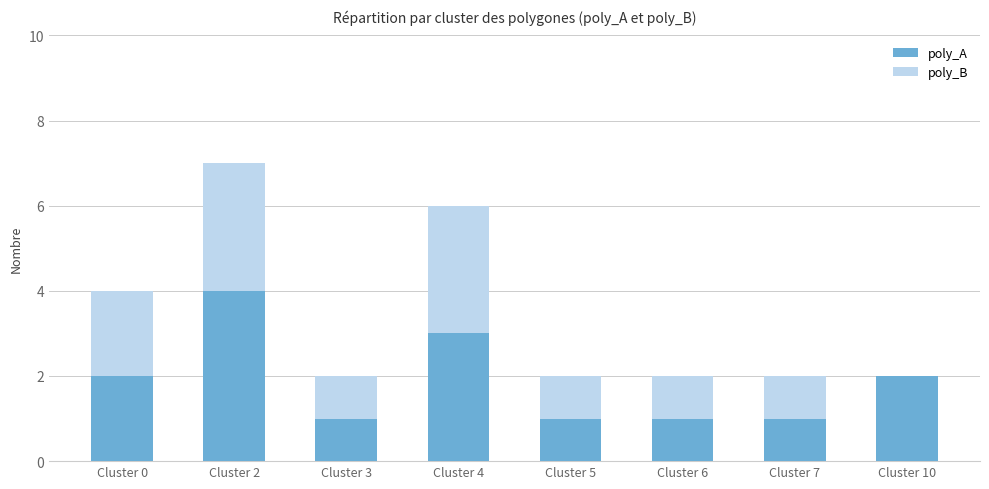

At which label does poly_A reach its peak?

Cluster 2